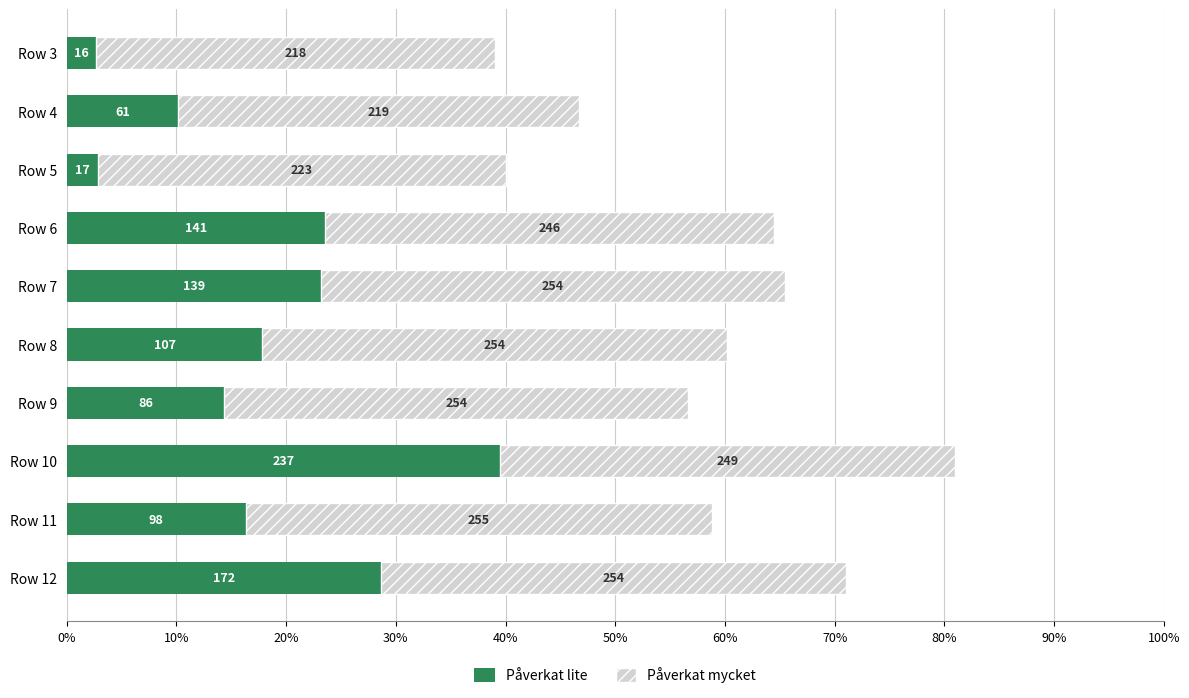

What are all the series names shown in the legend?

Påverkat lite, Påverkat mycket